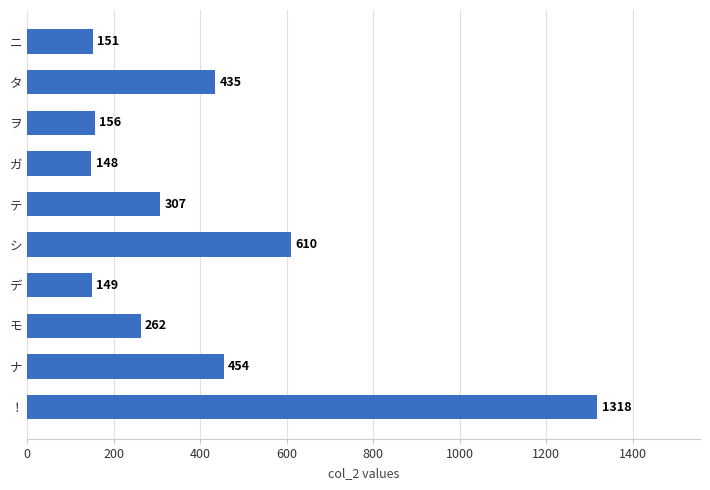

What is the ratio of the value at ニ to the value at デ?

1.0